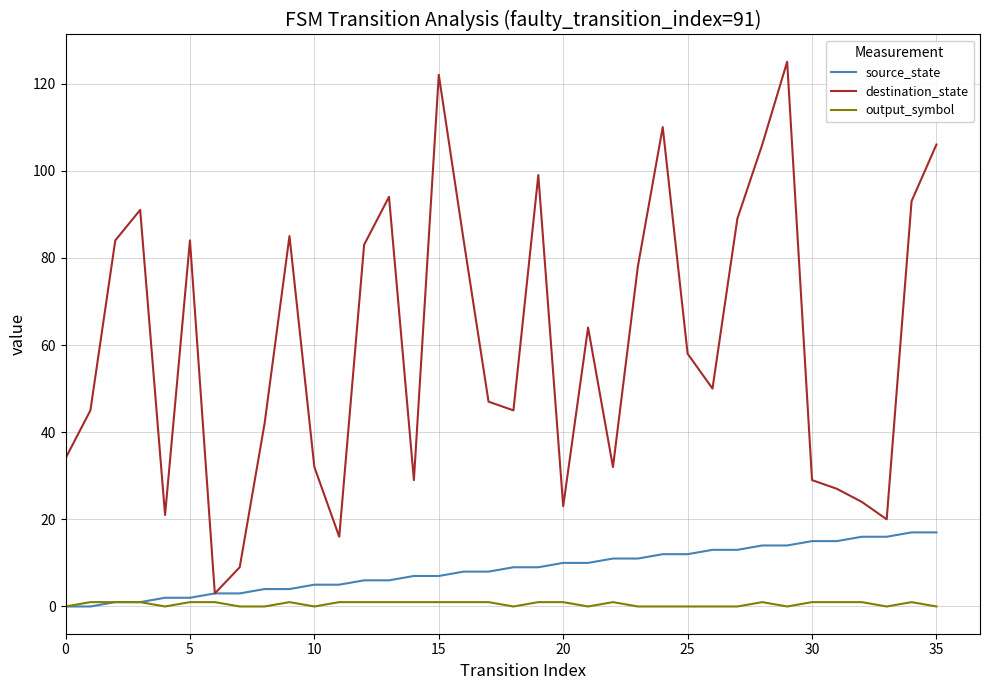

How many distinct data groups are displayed?

3